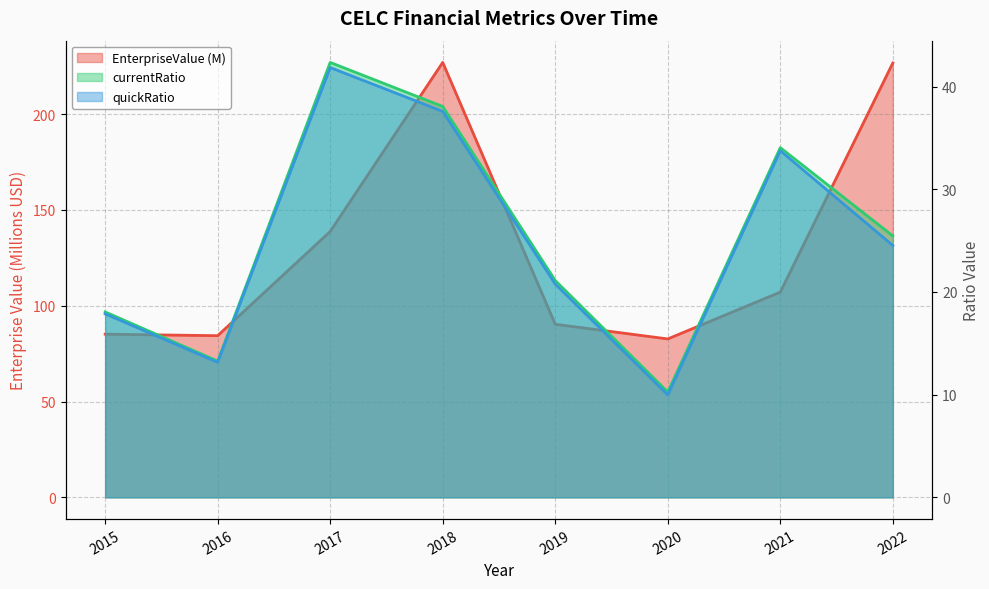

Reading left to right, extract all data points from this chart.

EnterpriseValue: 2015=85.1	2016=84.4	2017=138.7	2018=227.0	2019=90.3	2020=82.7	2021=107.1	2022=226.7
currentRatio: 2015=18.1	2016=13.3	2017=42.4	2018=38.1	2019=21.1	2020=10.3	2021=34.1	2022=25.5
quickRatio: 2015=17.9	2016=13.2	2017=41.9	2018=37.6	2019=20.8	2020=10.0	2021=33.8	2022=24.5